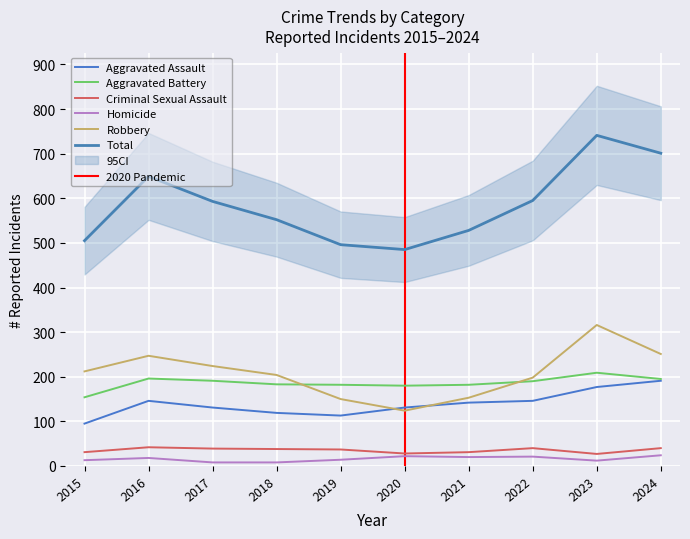

What is the sum of the Homicide values at 2017 and 2021?

28